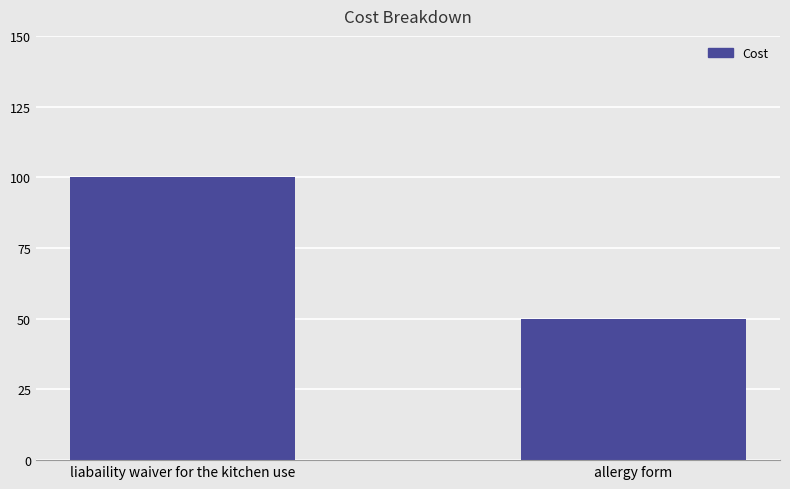

Rank the categories by value from lowest to highest.

allergy form, liabaility waiver for the kitchen use